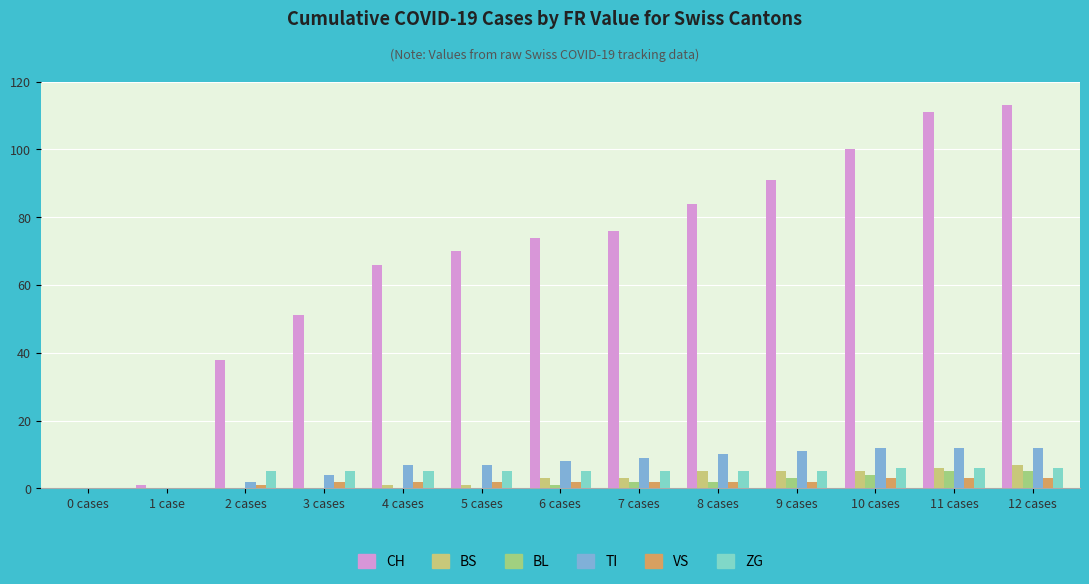

What is the sum of all VS values?

24